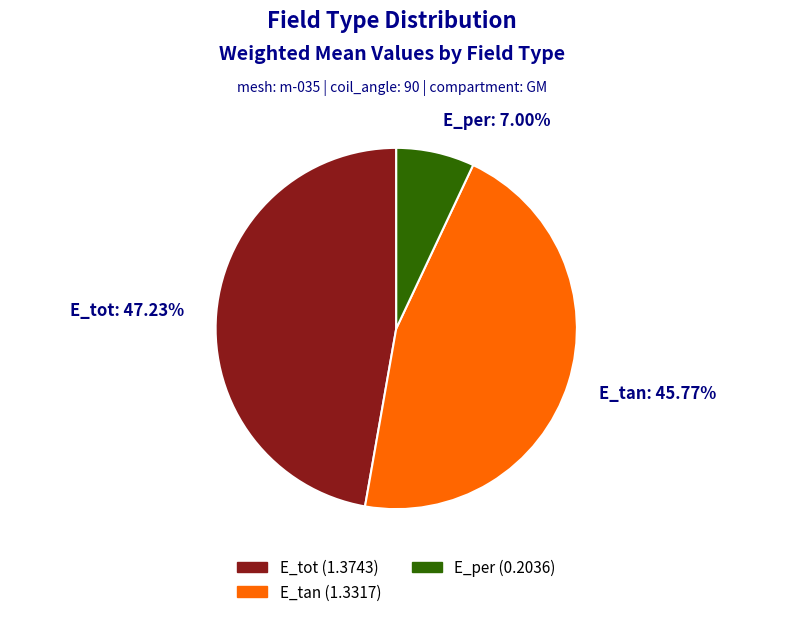

How many slices are in this pie chart?

3